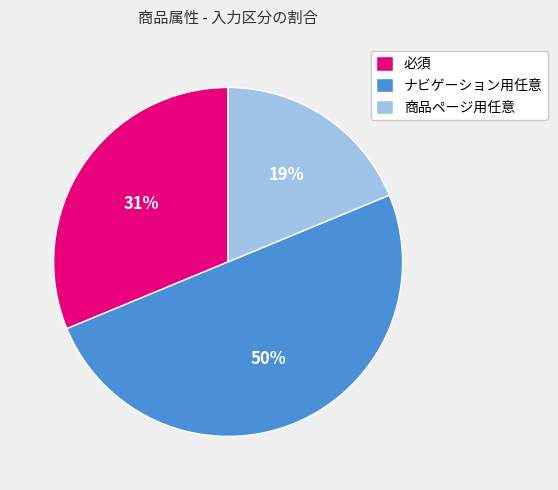

How many slices are in this pie chart?

3